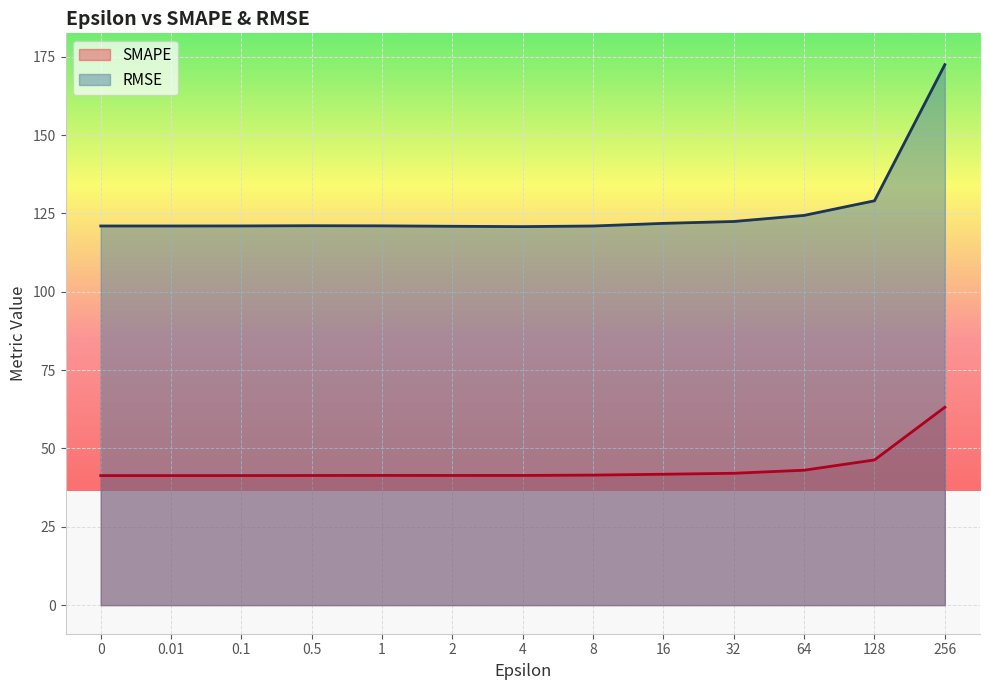

What is the difference between the maximum and minimum values in the RMSE series?

51.7